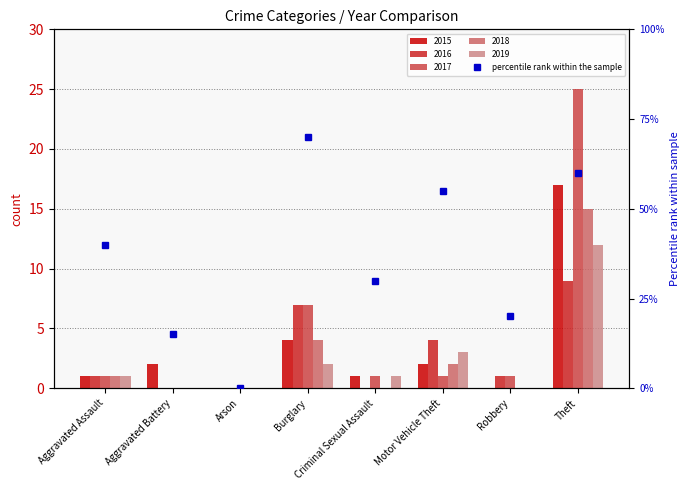

Rank the series by their maximum value, from lowest to highest.

2016, 2019, 2018, 2015, 2017